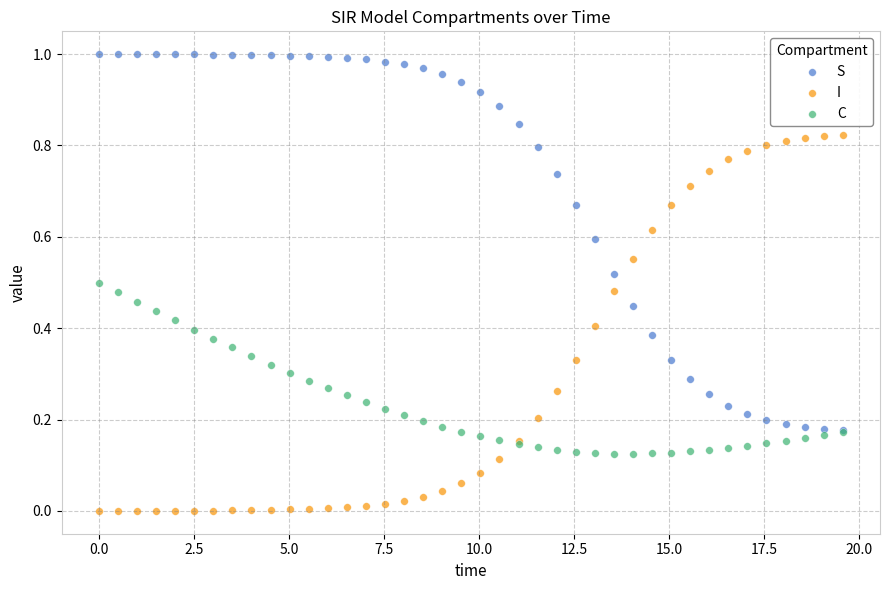

What are all the series names shown in the legend?

S, I, C